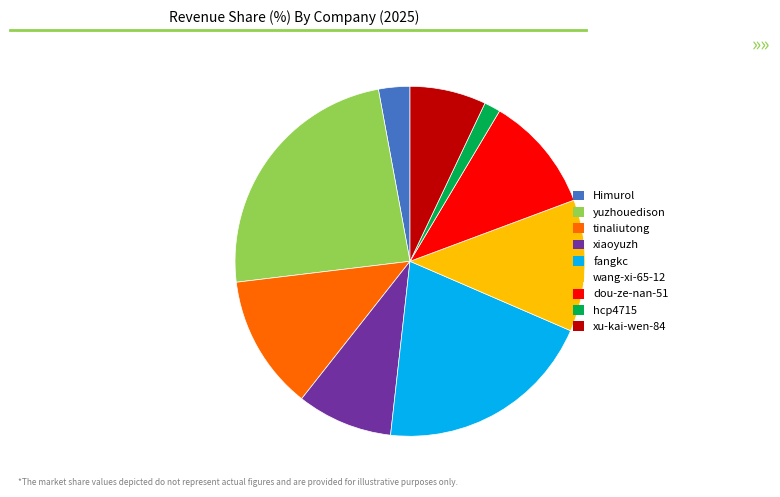

Combined, do xu-kai-wen-84 and dou-ze-nan-51 account for over 50%?

No